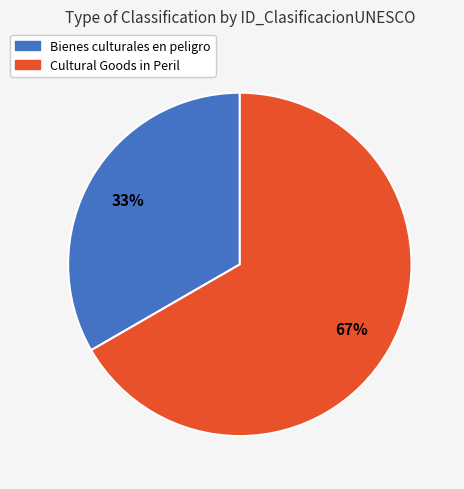

What is the ratio of the value at Bienes culturales en peligro to the value at Cultural Goods in Peril?

0.5